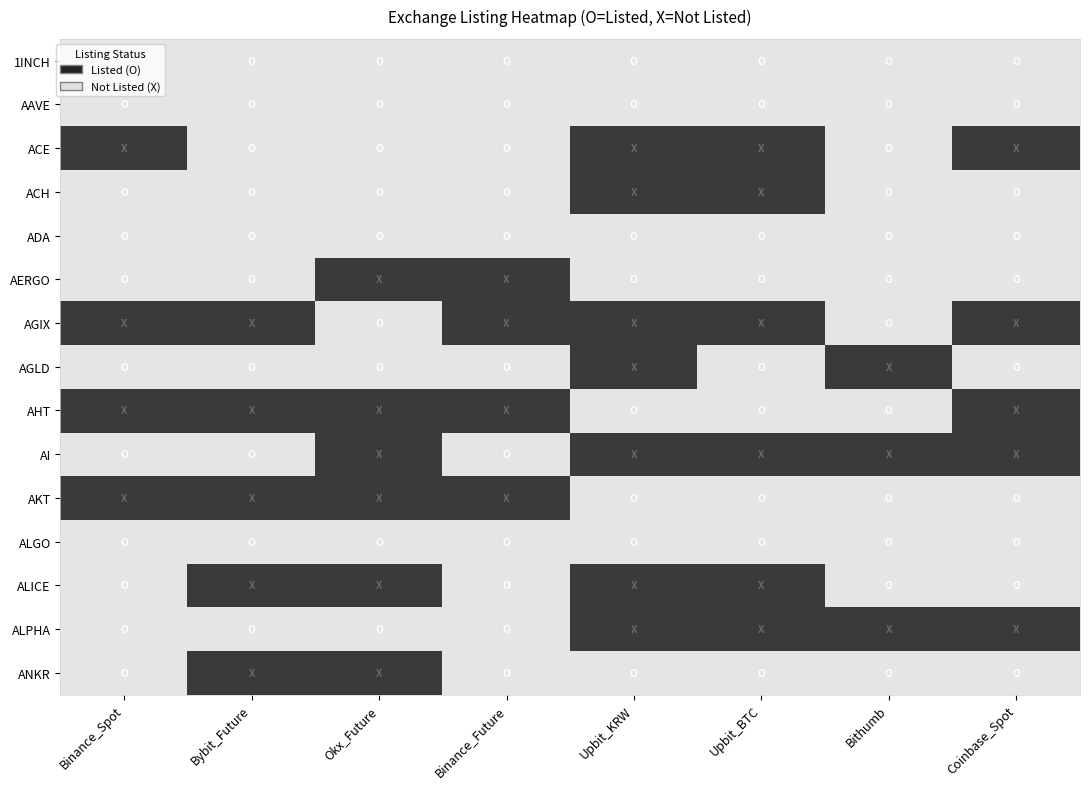

At which category does the chart reach its minimum across all series?

Binance_Spot